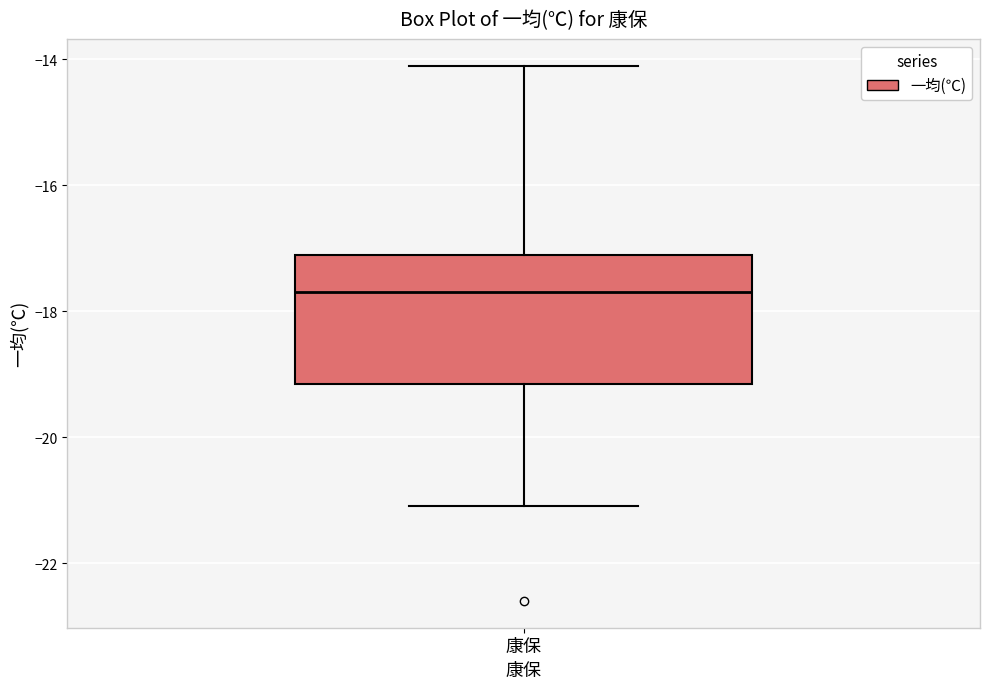

Where does the upper whisker of the box for 康保 end on the y-axis? The values are not printed on the chart, so give them approximately, as read against the axis.

-14.0